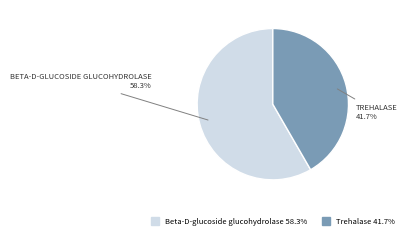

To the nearest percent, what is the combined percentage of Beta-D-glucoside glucohydrolase and Trehalase?

100%